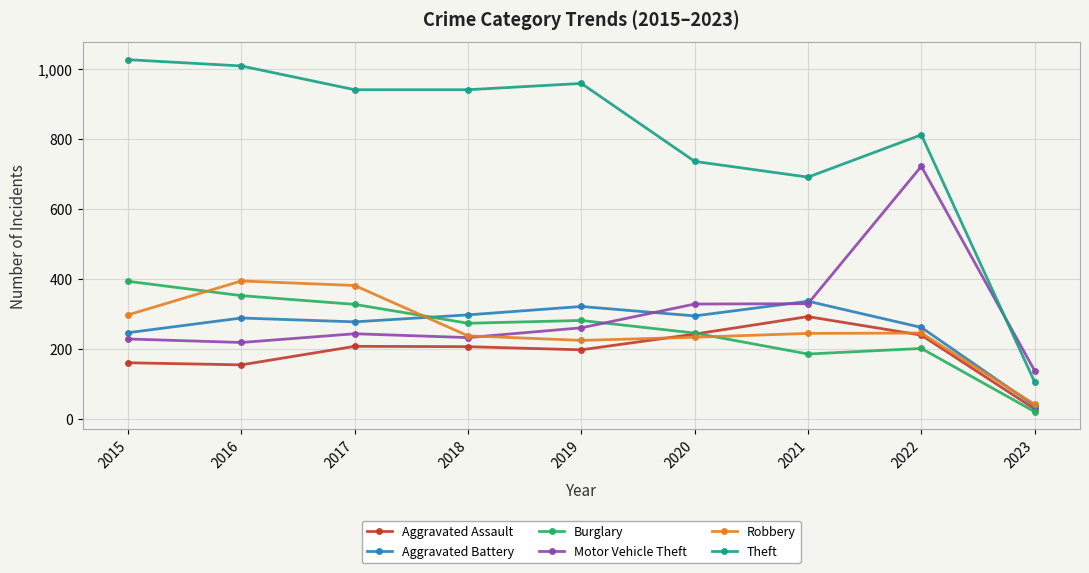

What is the value of the Motor Vehicle Theft point at the 5th from the left?

260